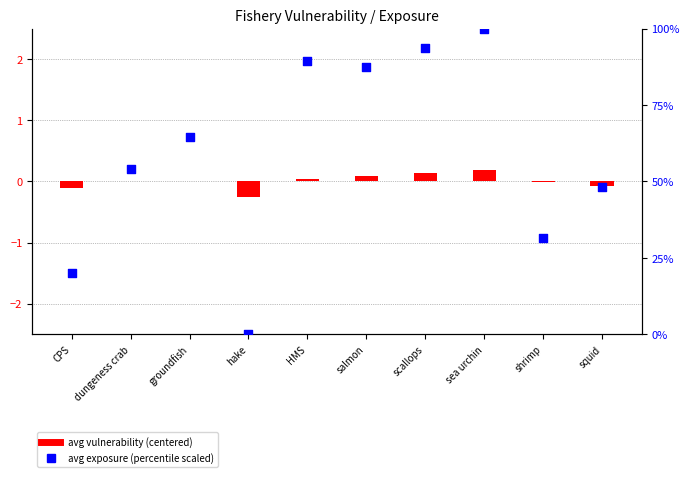

What is the total value across all series at groundfish?

64.6